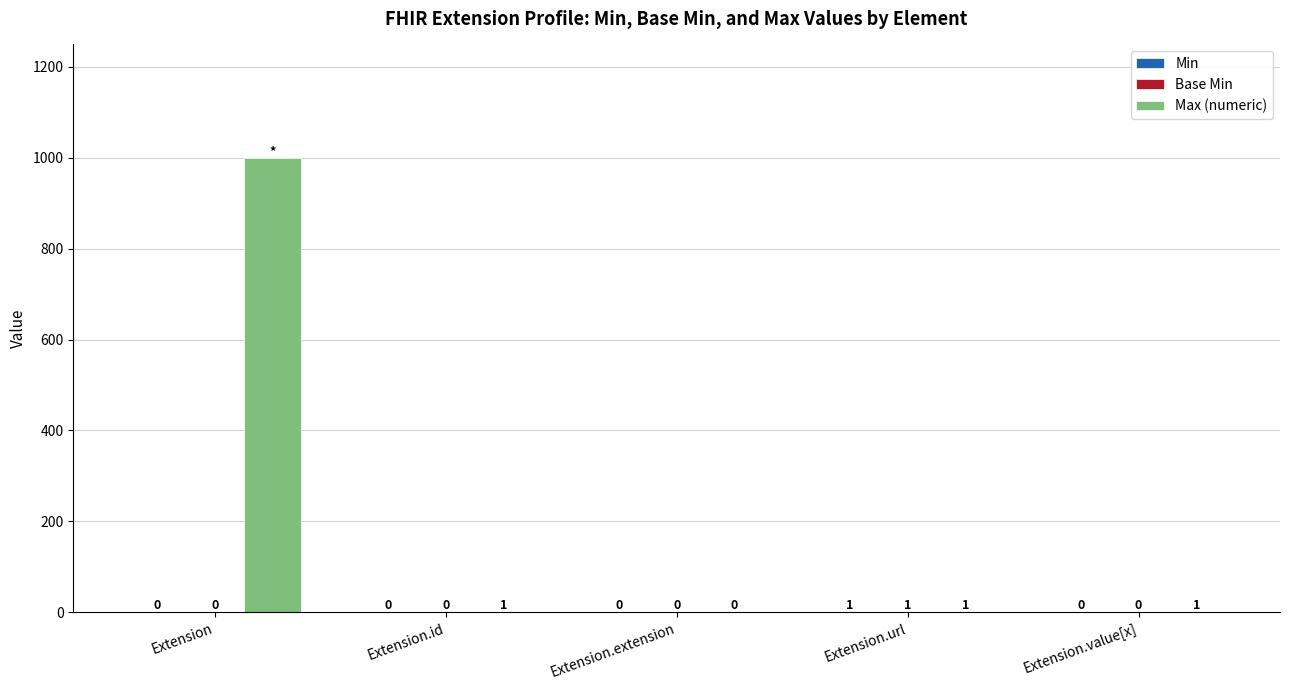

The Max (numeric) series shows 1787 at Extension. True or false?

False